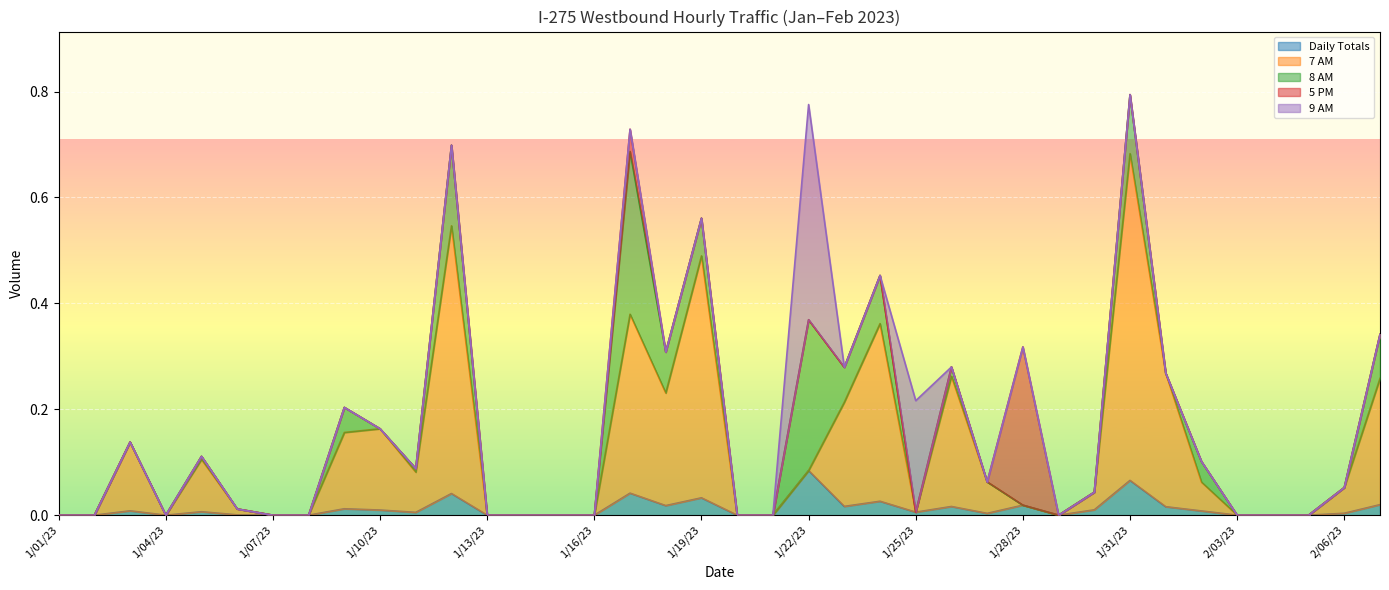

How many interior local peaks does the 9 AM series have?

2